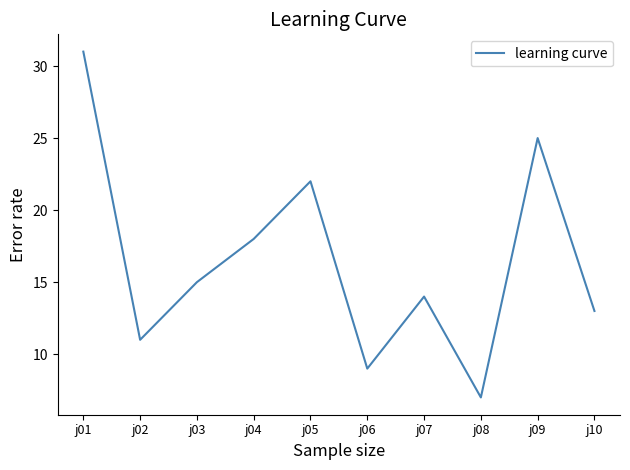

How many lines are shown in the chart?

1